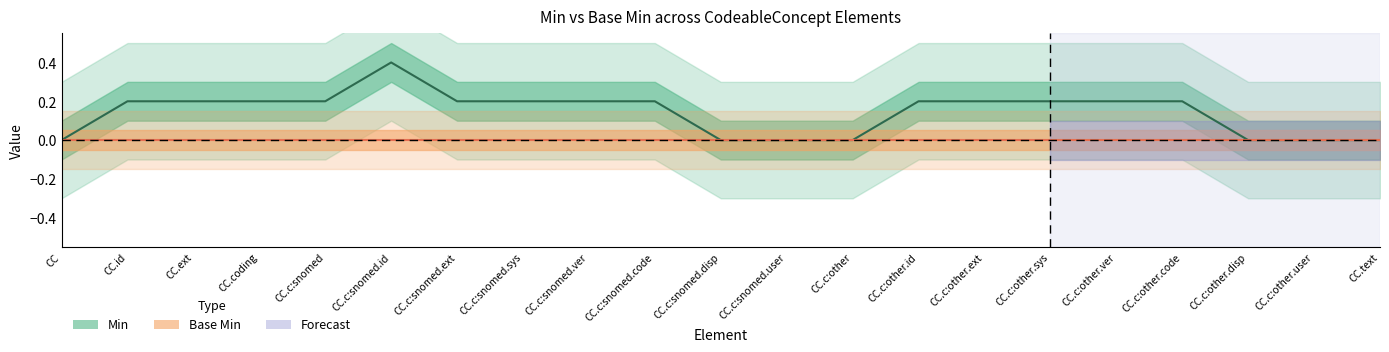

Which series changed the most between CodeableConcept.coding:snomedSubstanceCoding and CodeableConcept.coding:snomedSubstanceCoding.extension?

Min